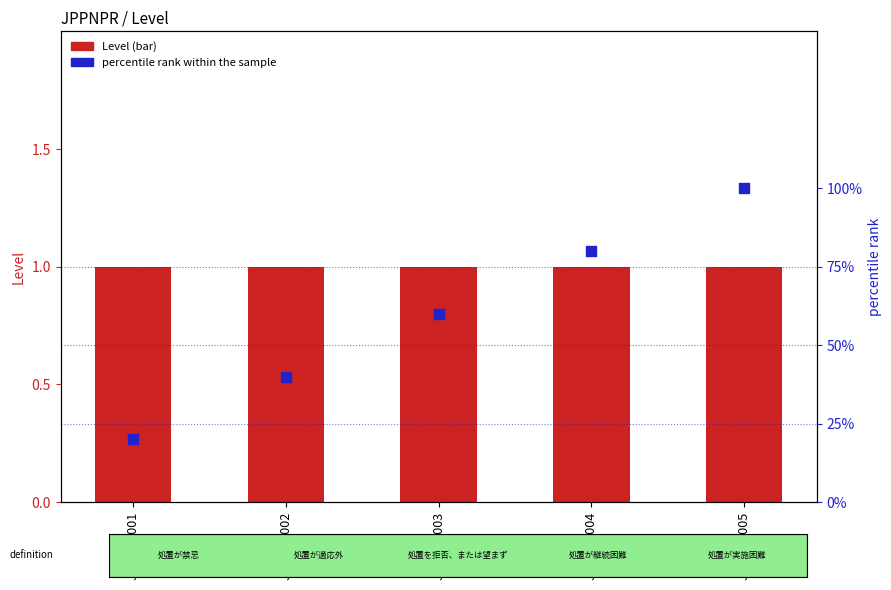

Which series reaches the minimum Y coordinate?

Level